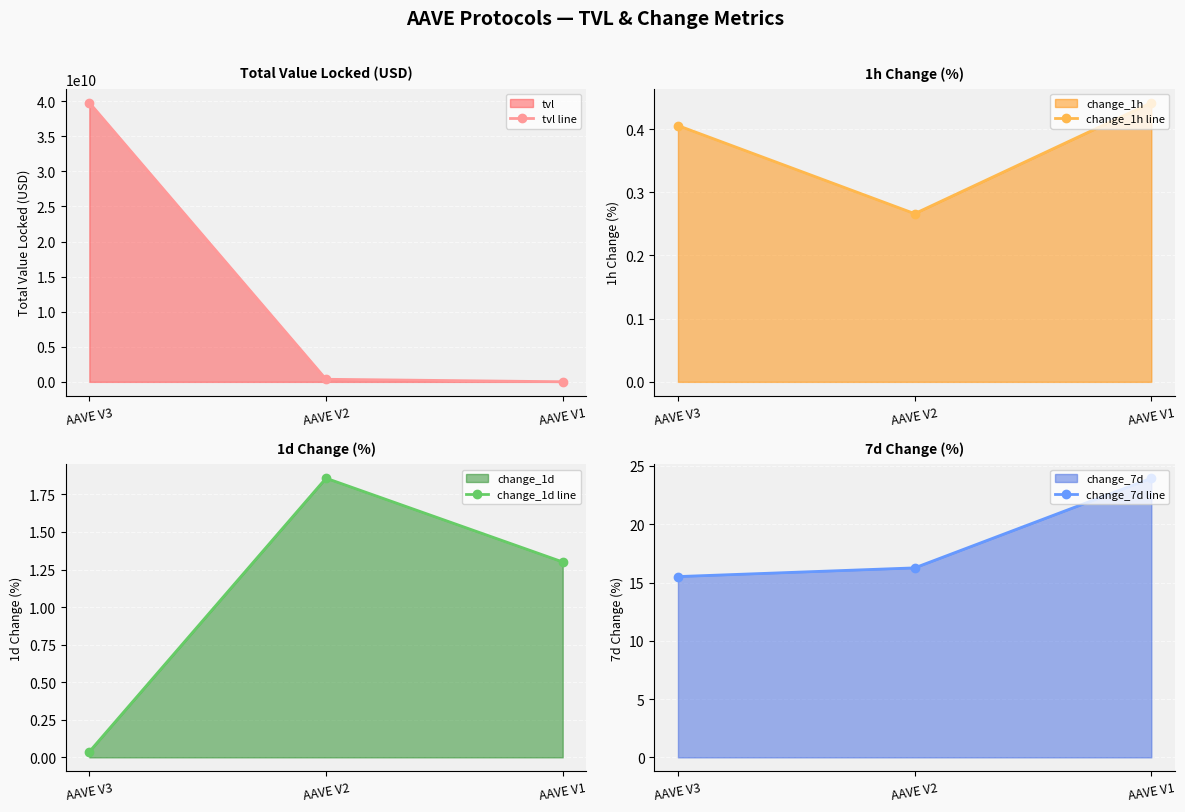

At which category is the sum across all series the highest?

AAVE V3